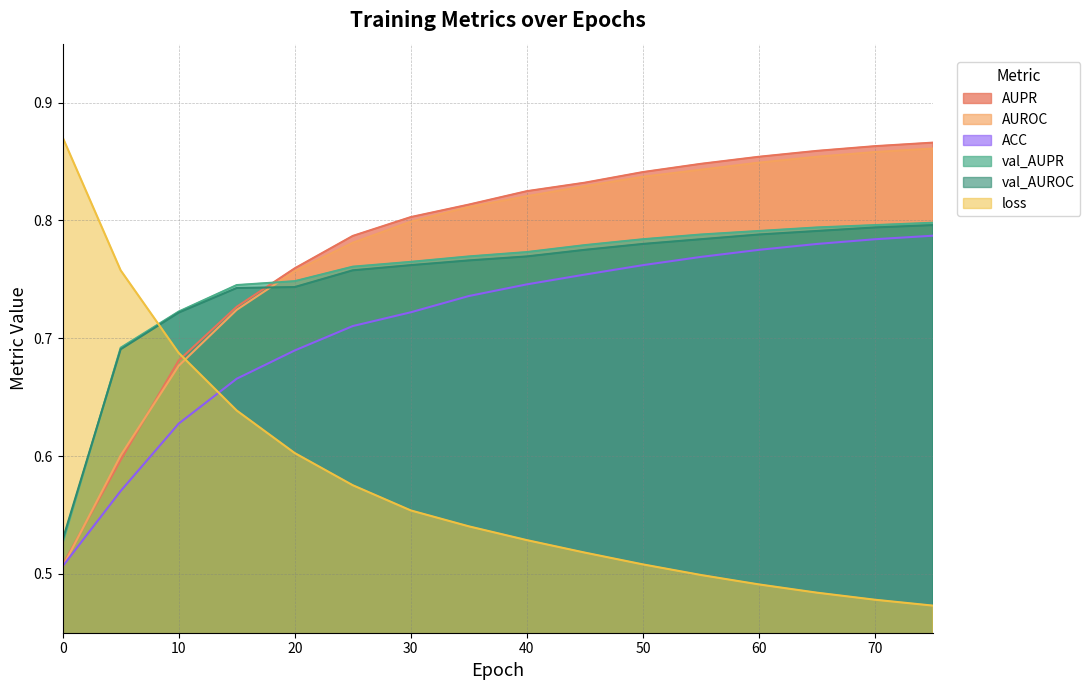

Reading left to right, list all the values displayed in this chart.

AUPR: 0.5	0.6	0.7	0.7	0.8	0.8	0.8	0.8	0.8	0.8	0.8	0.8	0.9	0.9	0.9	0.9
AUROC: 0.5	0.6	0.7	0.7	0.8	0.8	0.8	0.8	0.8	0.8	0.8	0.8	0.8	0.9	0.9	0.9
ACC: 0.5	0.6	0.6	0.7	0.7	0.7	0.7	0.7	0.7	0.8	0.8	0.8	0.8	0.8	0.8	0.8
val_AUPR: 0.5	0.7	0.7	0.7	0.7	0.8	0.8	0.8	0.8	0.8	0.8	0.8	0.8	0.8	0.8	0.8
val_AUROC: 0.5	0.7	0.7	0.7	0.7	0.8	0.8	0.8	0.8	0.8	0.8	0.8	0.8	0.8	0.8	0.8
loss: 0.9	0.8	0.7	0.6	0.6	0.6	0.6	0.5	0.5	0.5	0.5	0.5	0.5	0.5	0.5	0.5